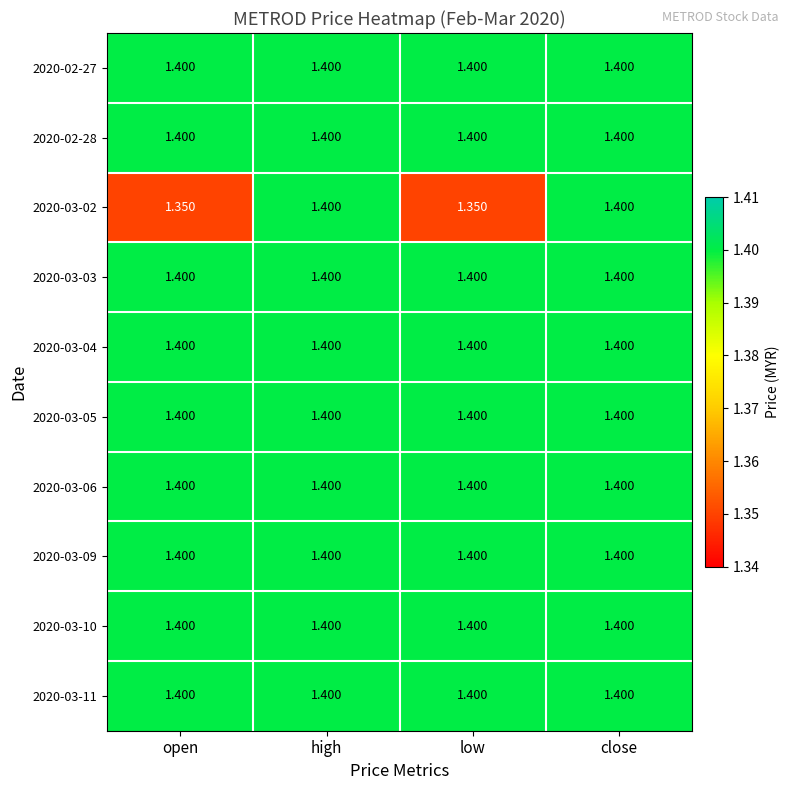

Is the value of 2020-03-02 at open greater than the value of 2020-03-06 at high?

No